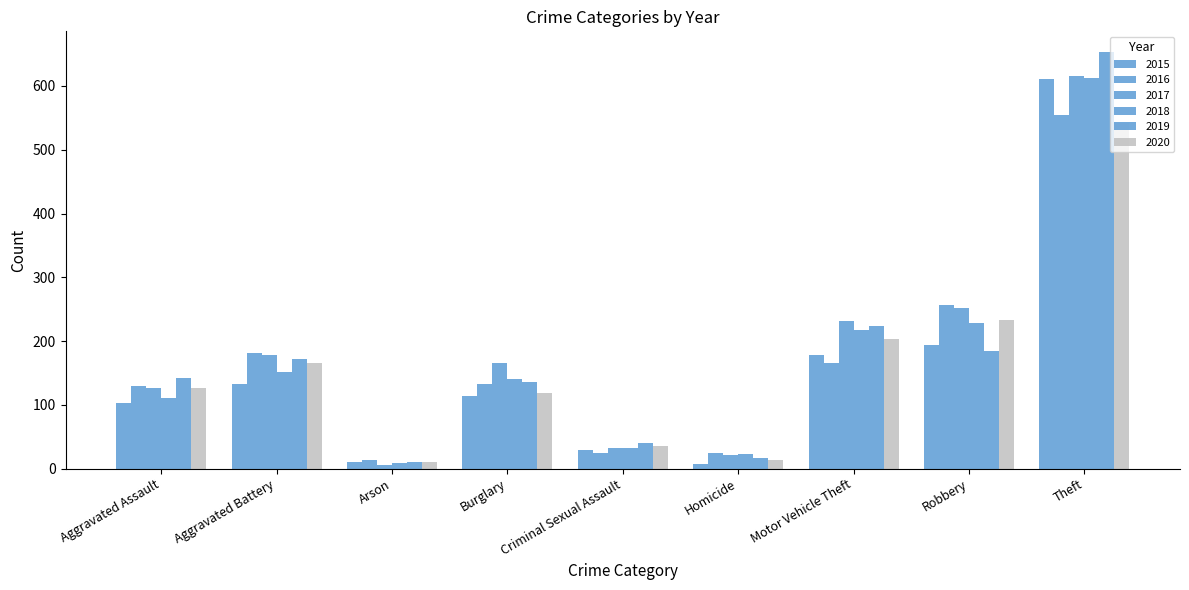

How many bars are there in total?

54